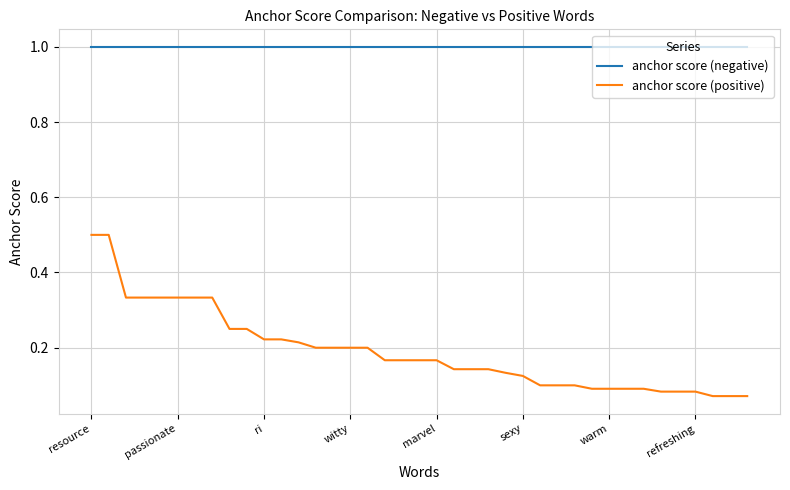

What are all the series names shown in the legend?

anchor score (negative), anchor score (positive)